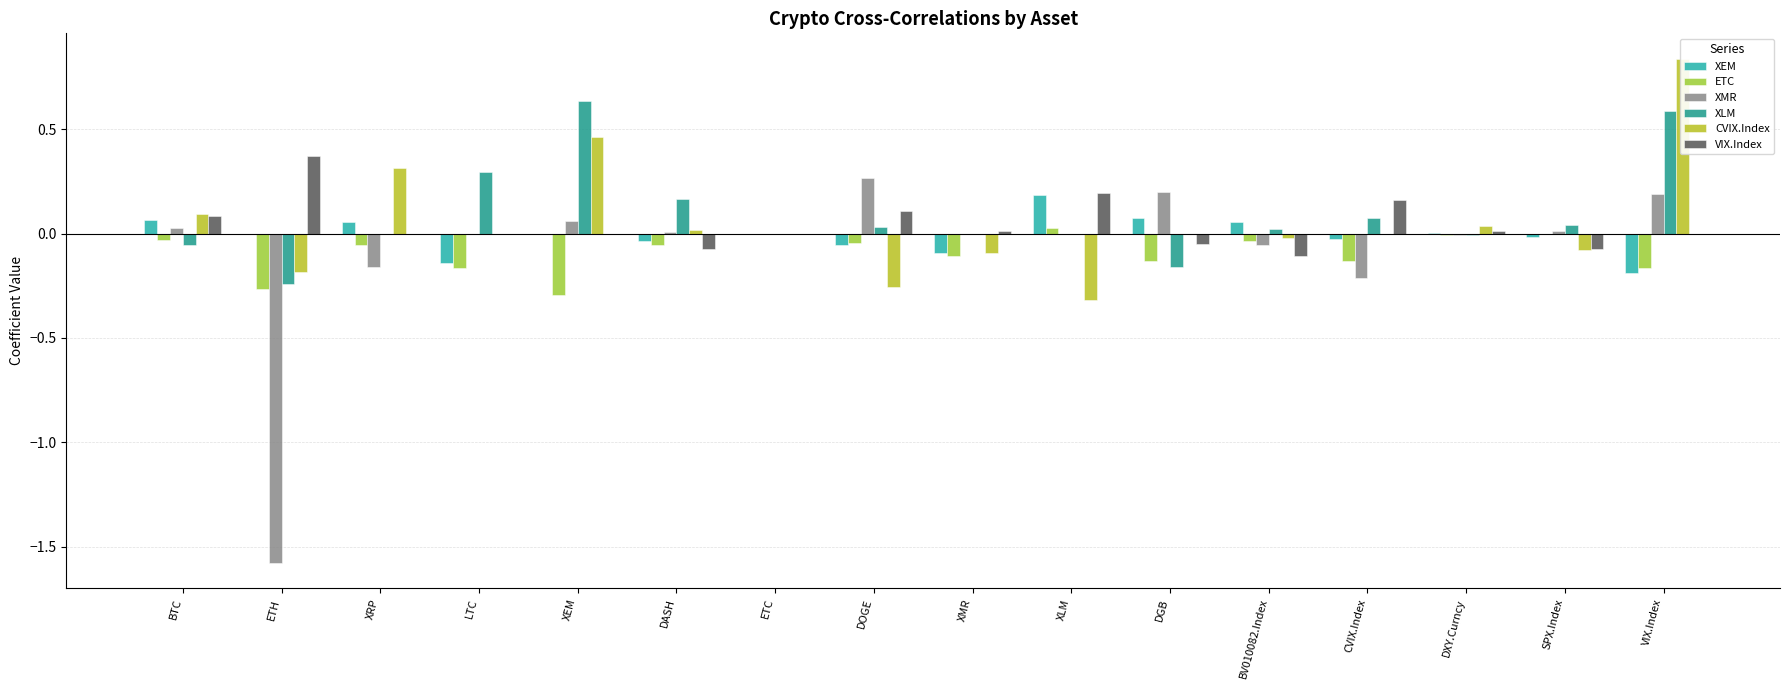

How many groups of bars are there?

16